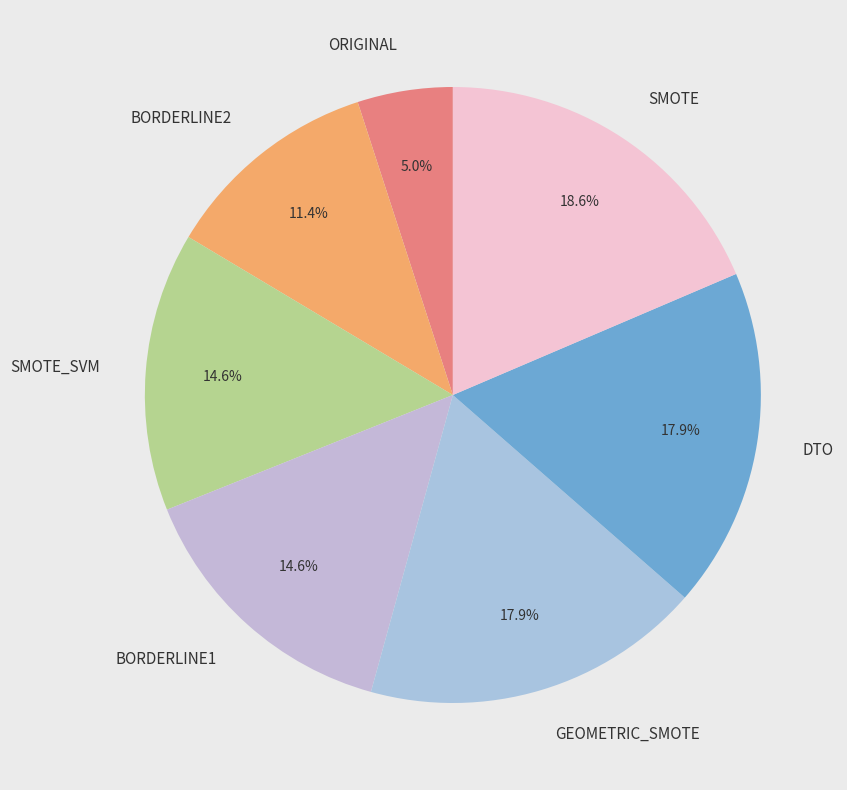

Which slice is the largest?

SMOTE